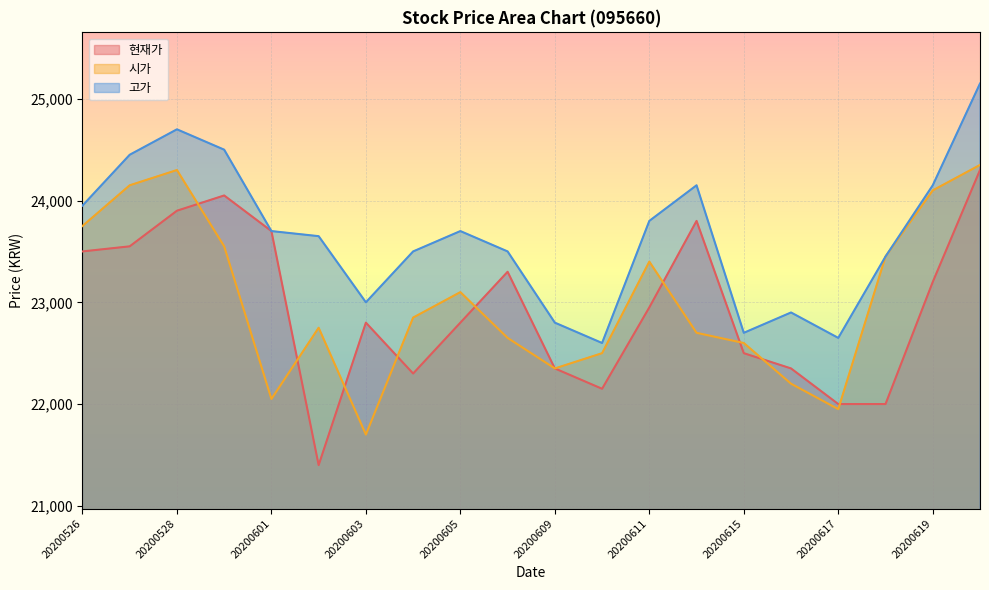

Which category has the lowest value in the 고가 series?

20200610